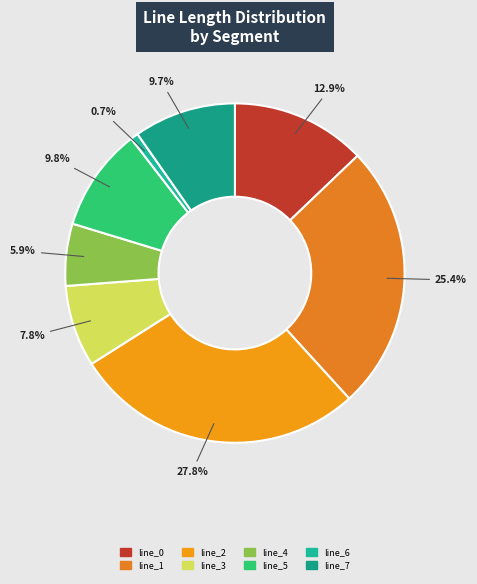

Does any single category account for the majority?

No